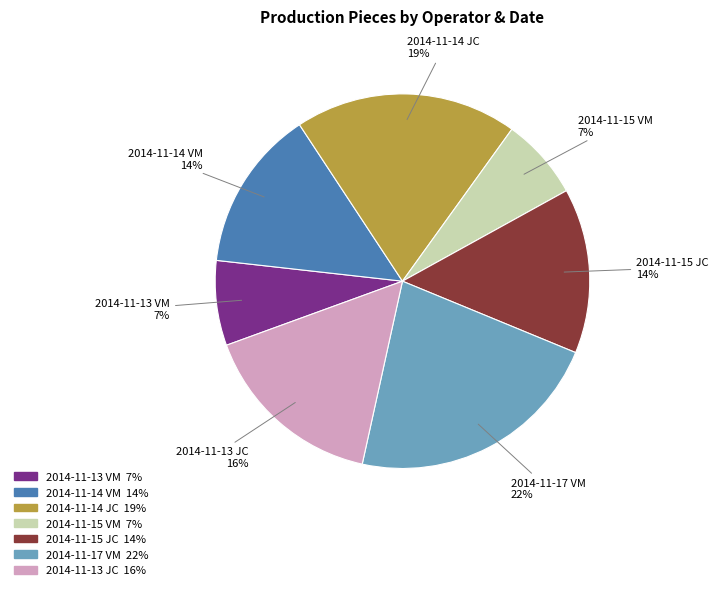

How many segments does this pie chart have?

7